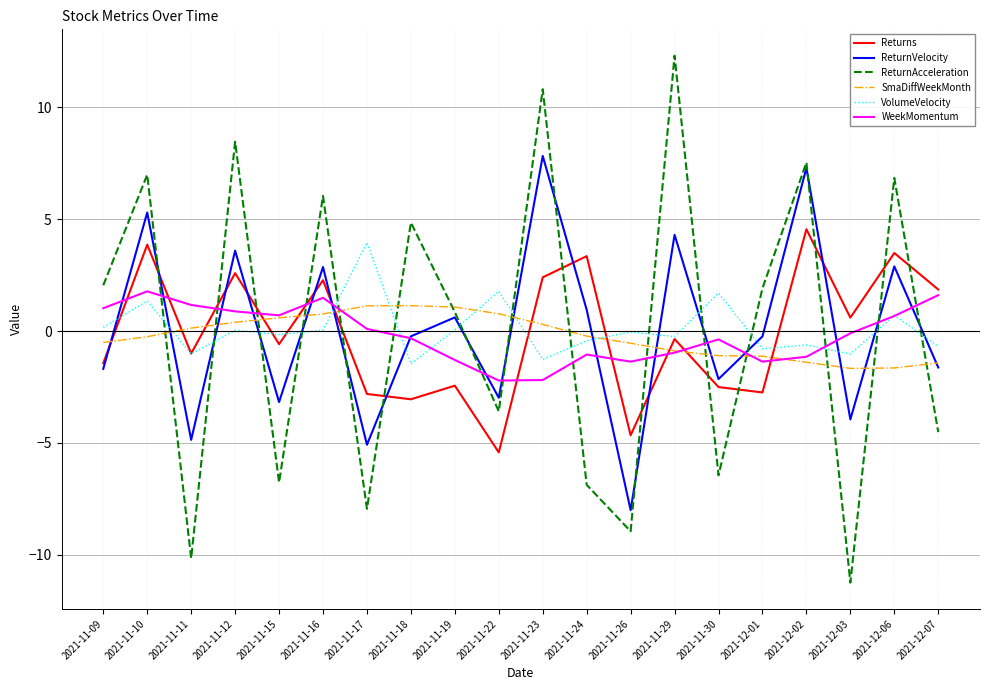

What is the sum of the WeekMomentum values at 2021-12-02 and 2021-12-01?

-2.5